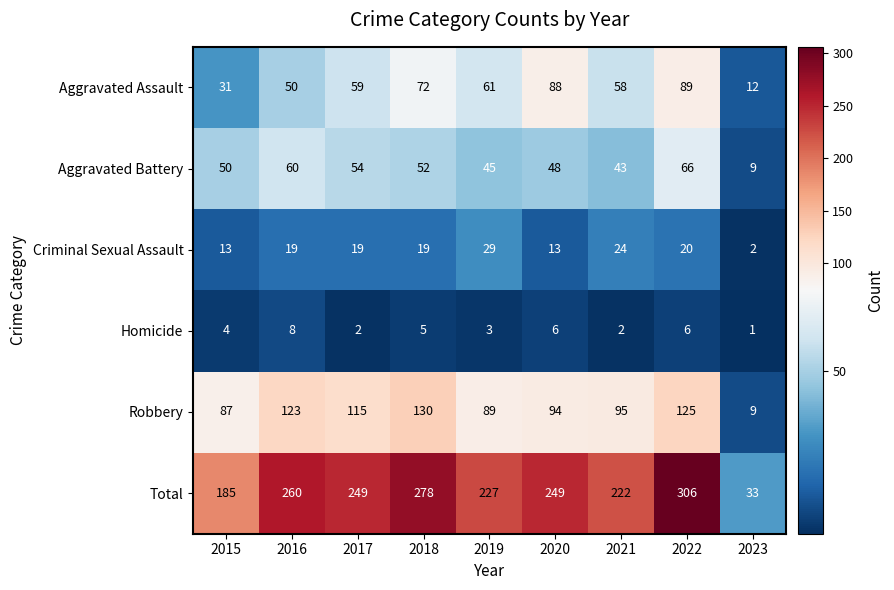

At which label does Robbery reach its minimum?

2023